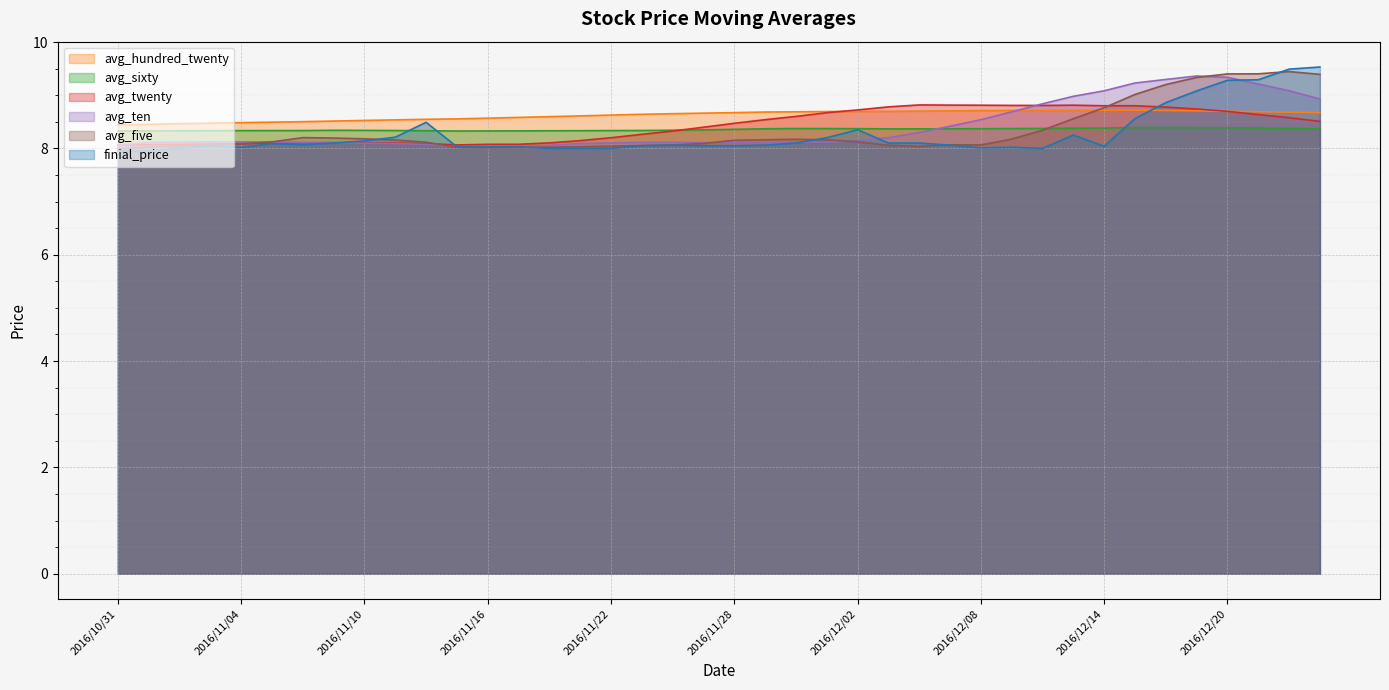

Is it true that finial_price equals 8.0 at 2016/12/08?

True